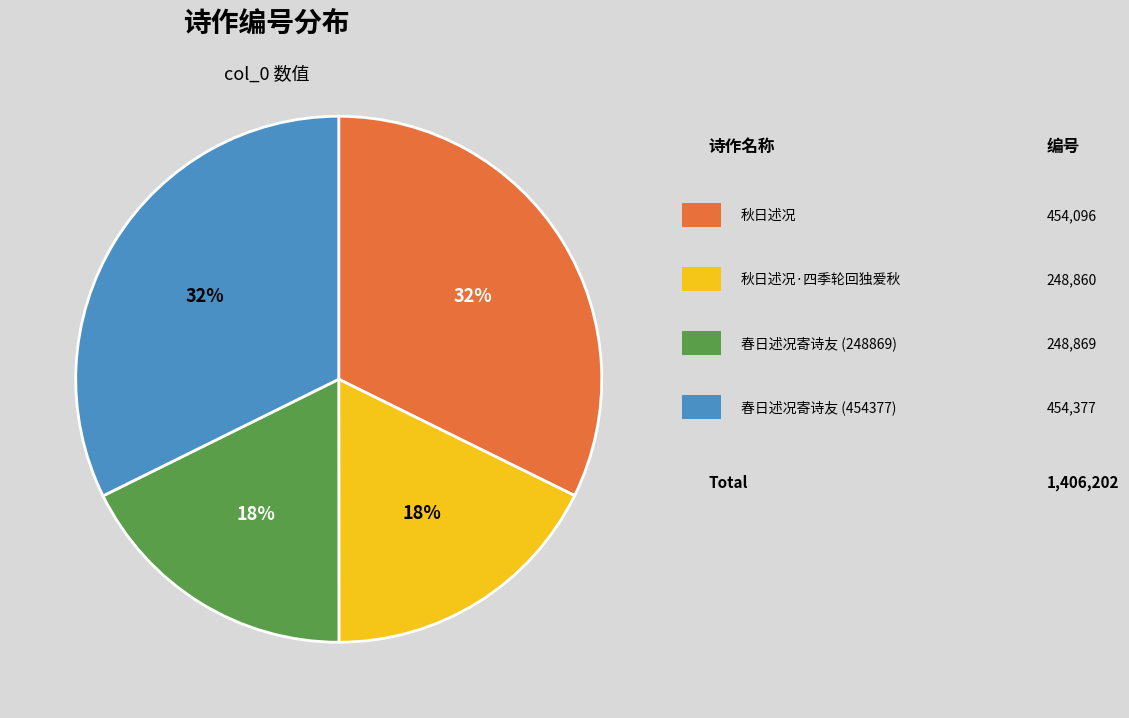

To the nearest percent, what is the average slice percentage?

25%